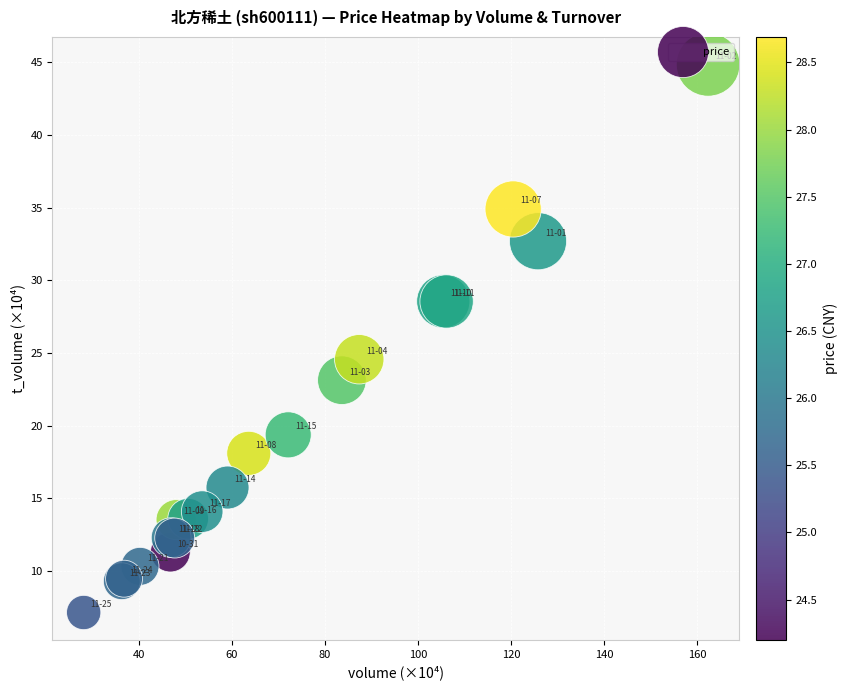

What Y value in the scatter plot is closest to 26?

24.6